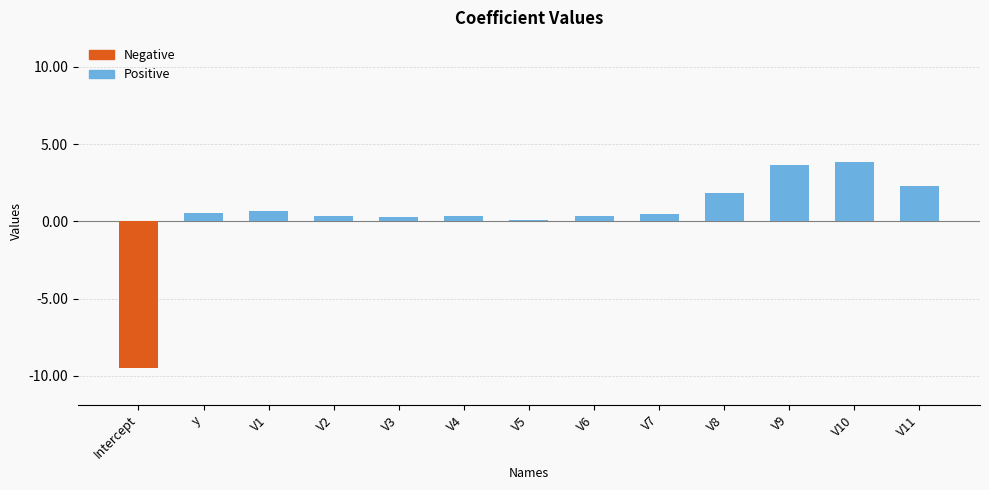

Between V2 and V11, which is larger?

V11